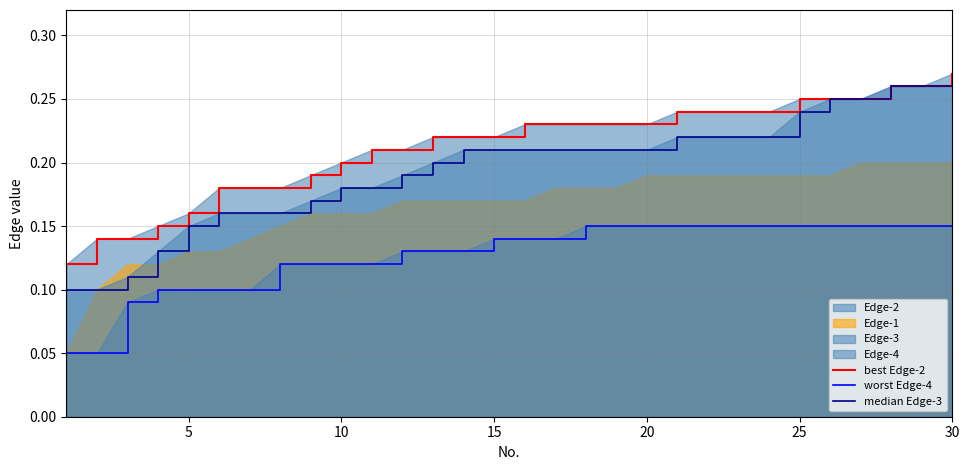

At which label does best Edge-2 reach its peak?

30